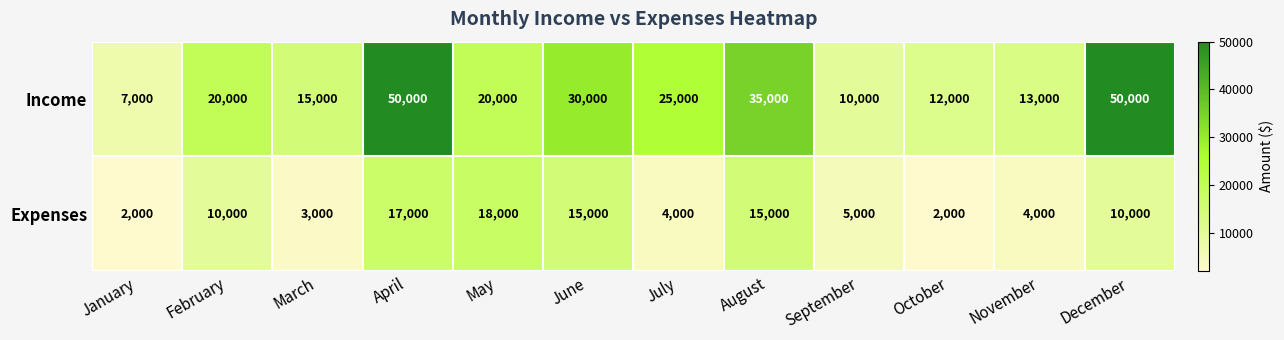

What value does the Expenses series have at May?

18000